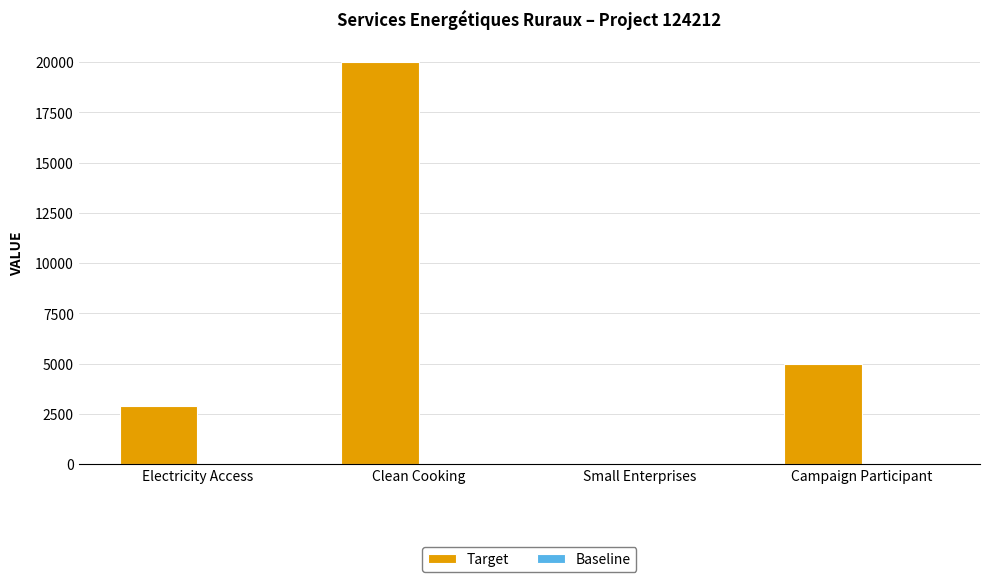

True or false: the data shows 2864 at Electricity Access.

True